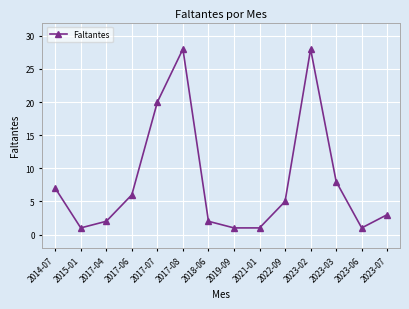

What is the label of the 8th point from the right?

2018-06